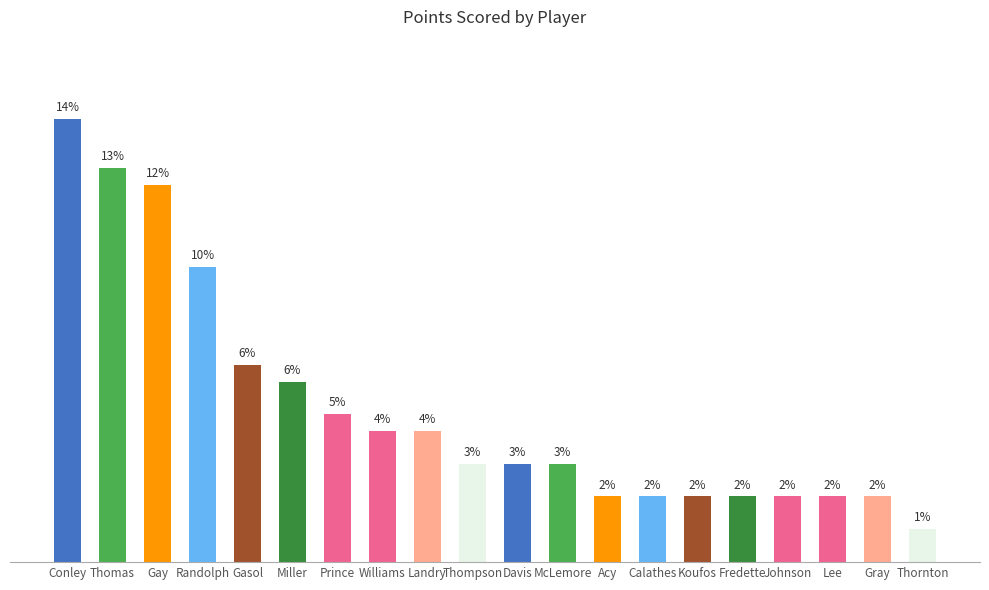

Between Prince and Gray, which is larger?

Prince